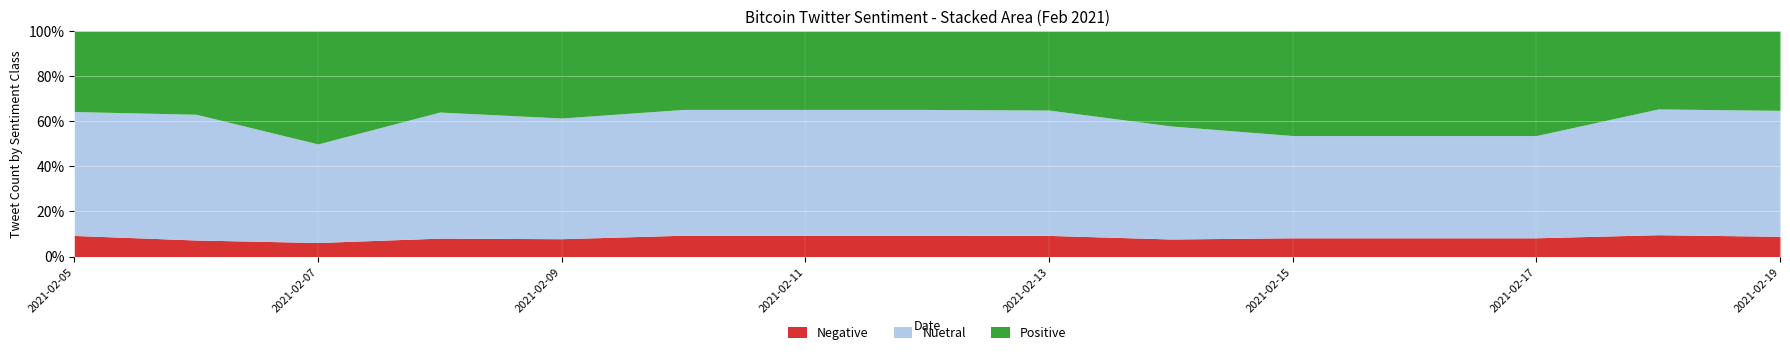

True or false: Nuetral has more than 0 interior local peaks.

True